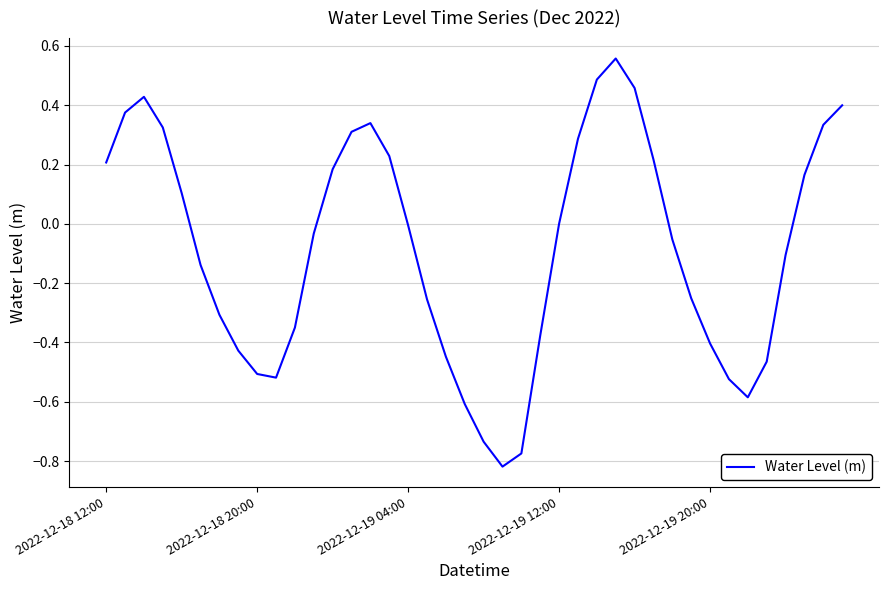

What is the smallest value displayed?

-0.8